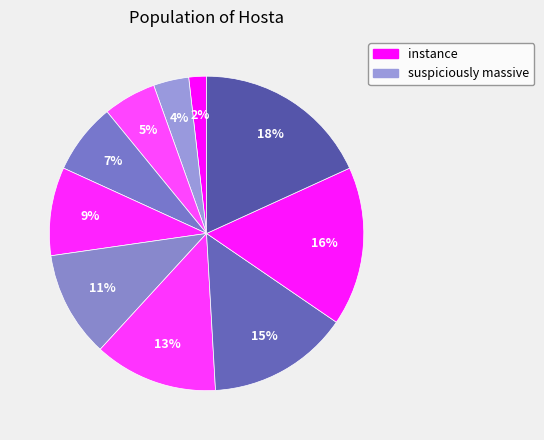

How many slices are in this pie chart?

10